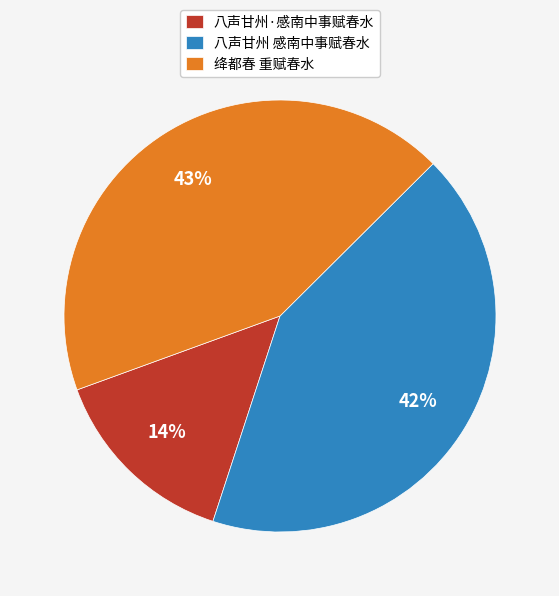

What is the smallest slice in the pie chart?

八声甘州·感南中事赋春水